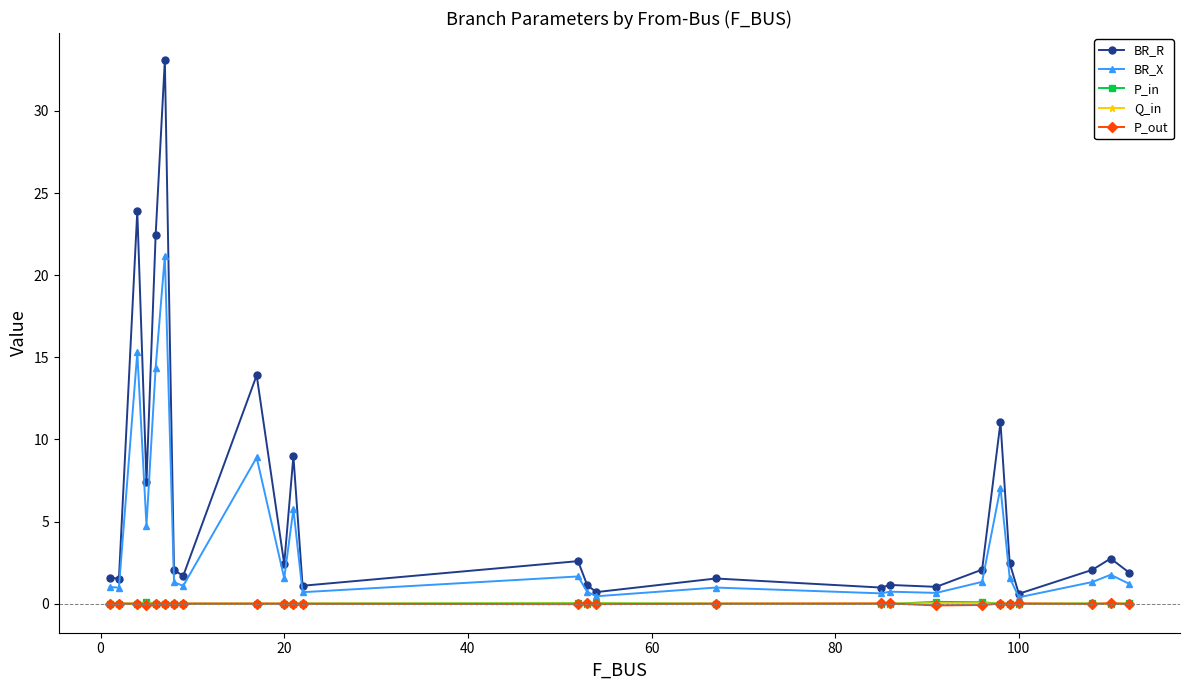

What is the greatest value displayed?

33.1